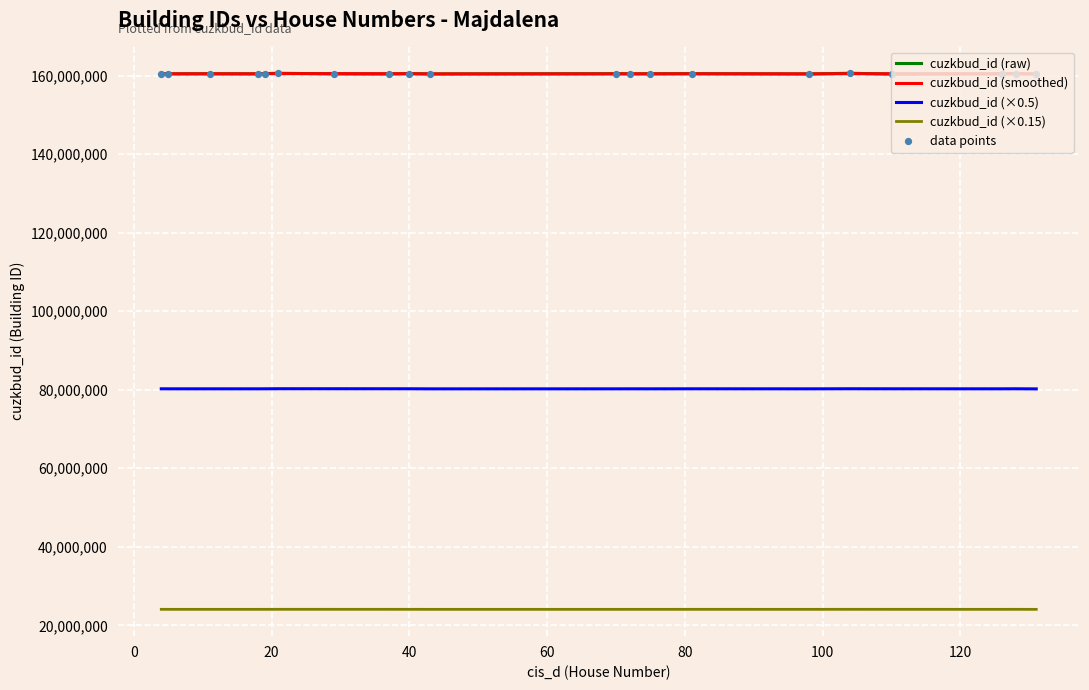

What is the maximum value shown in the chart?

160575333.0